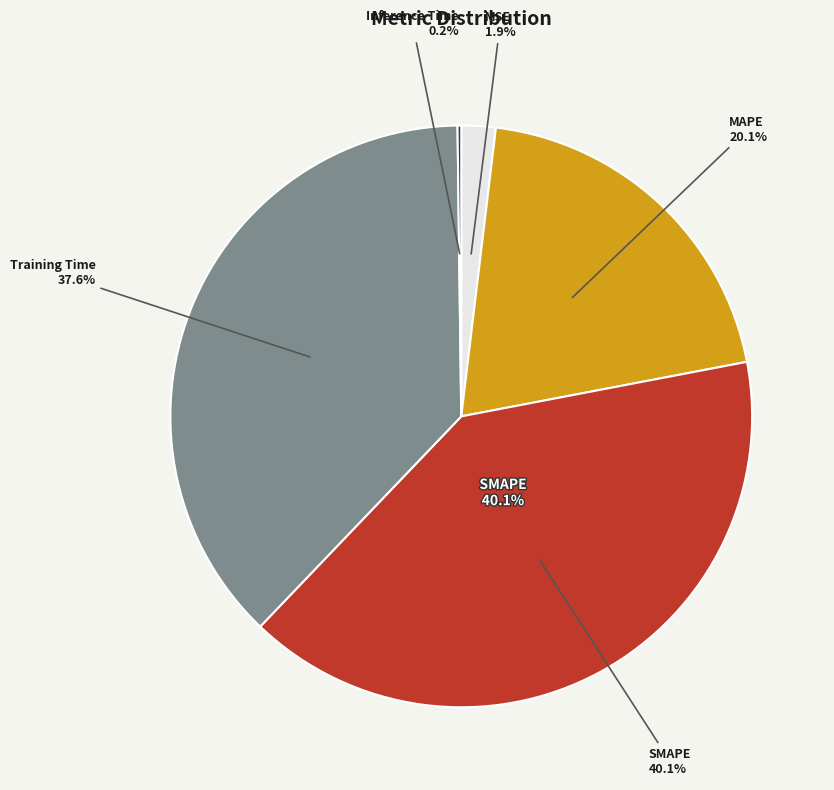

Does any single category account for the majority?

No